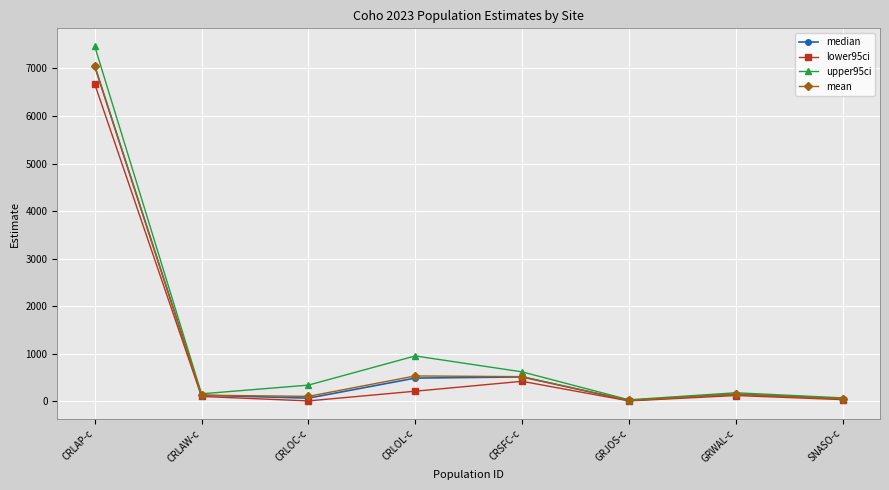

What is the label of the 6th point from the right?

CRLOC-c